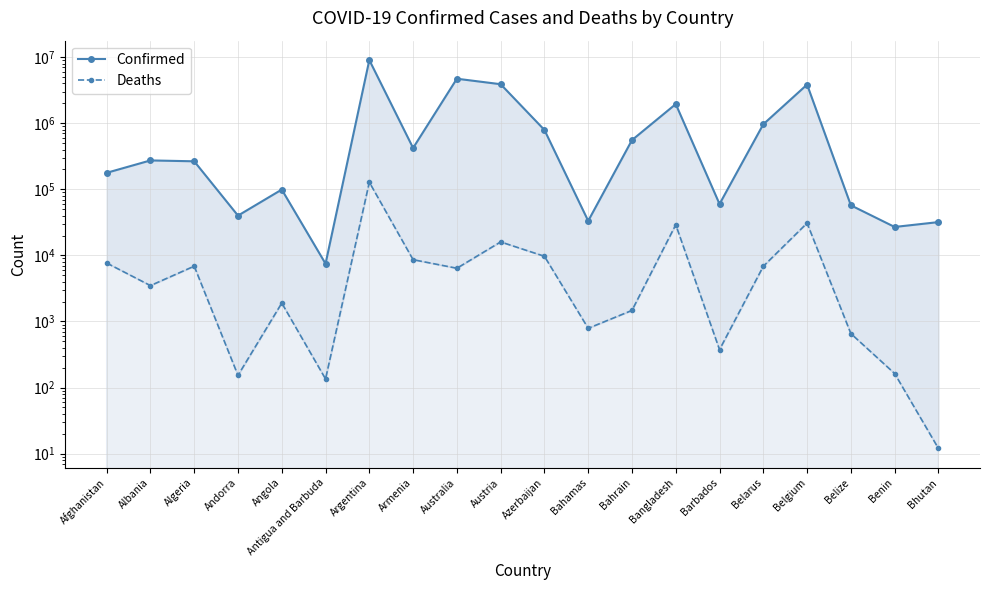

Where does the Confirmed series first go above 273913?

Argentina